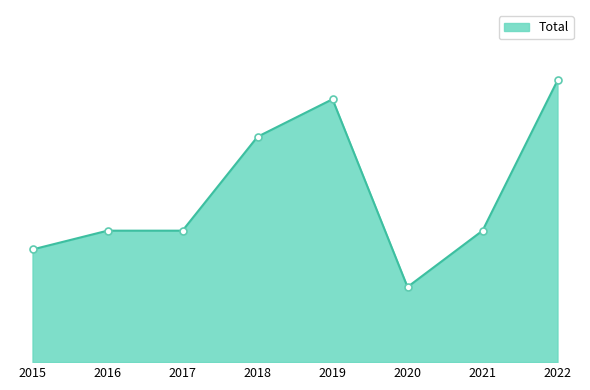

Does the chart display data point markers on the line(s)?

No